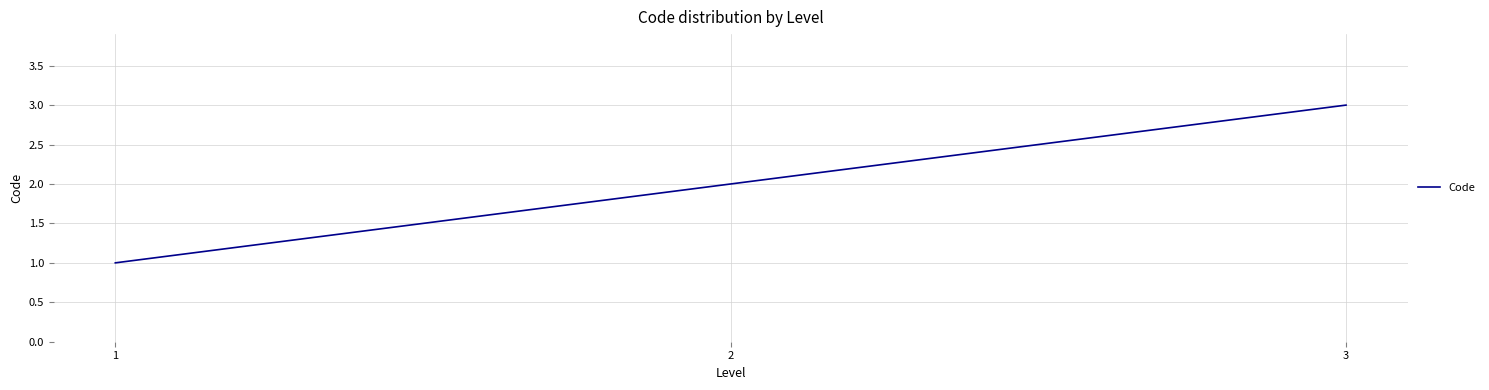

What is the difference between the maximum and minimum values?

2